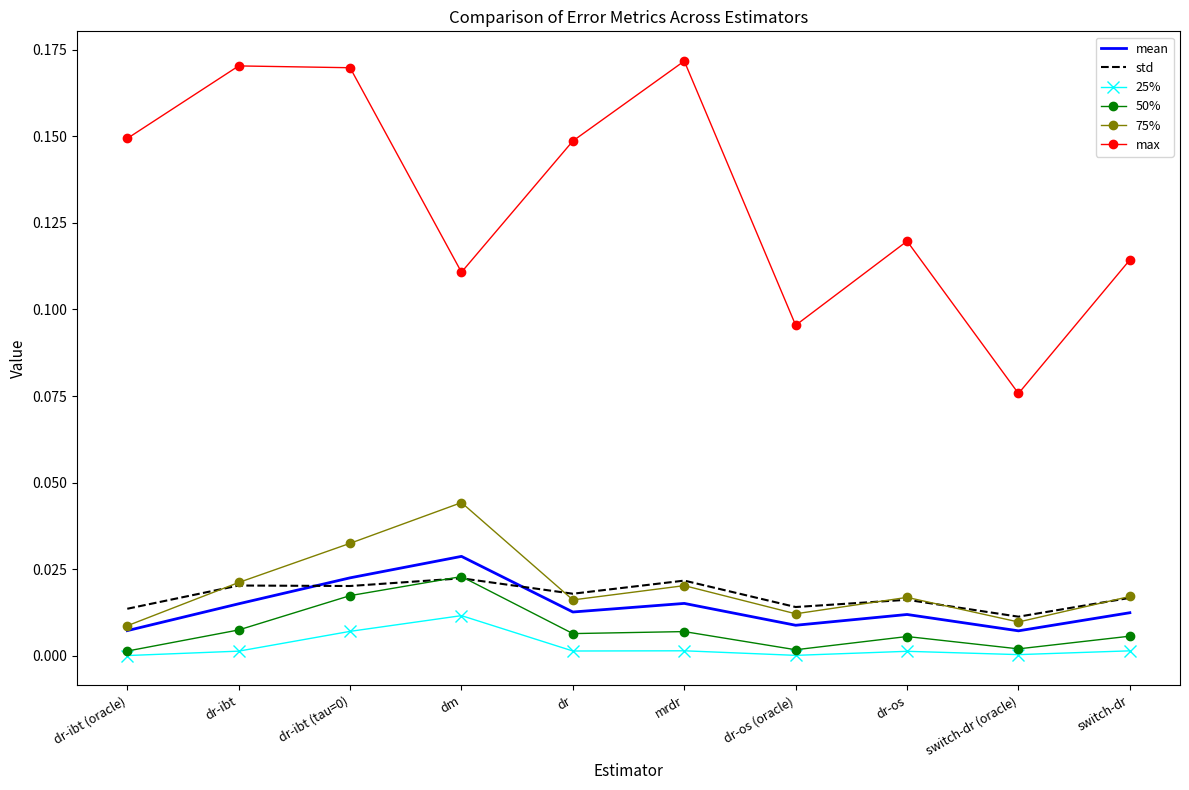

Rank the series at dr-ibt (tau=0) from lowest to highest value.

25%, 50%, std, mean, 75%, max